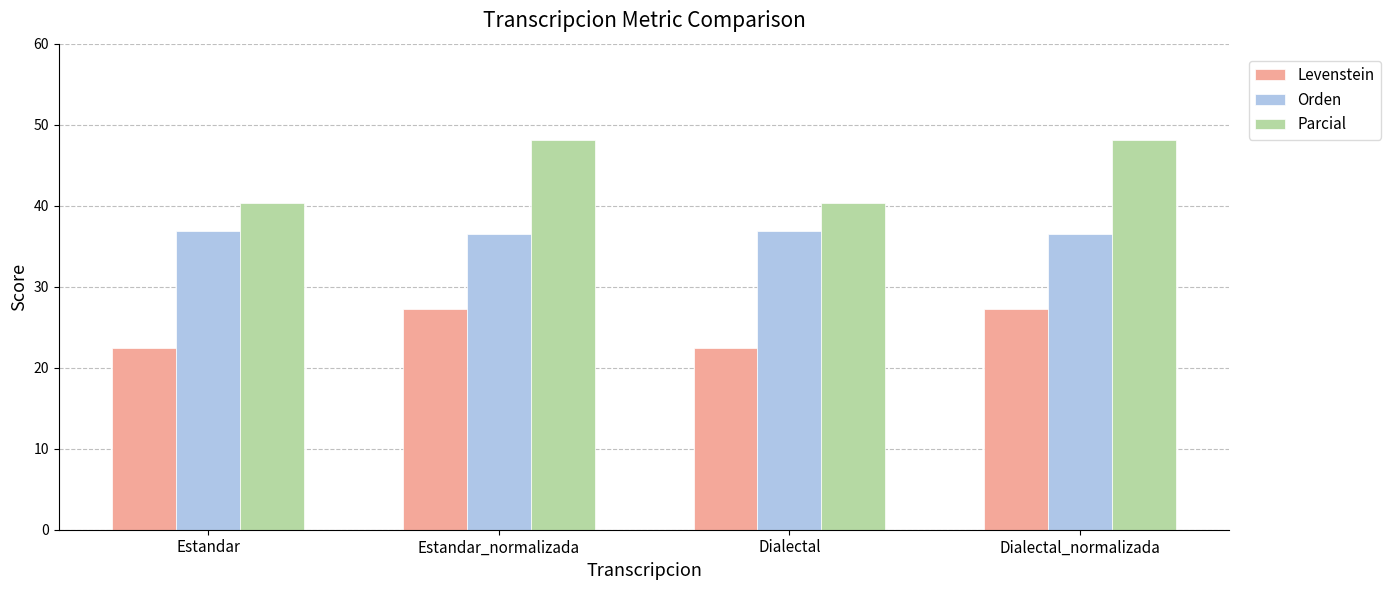

List the series in order of their overall mean, highest first.

Parcial, Orden, Levenstein